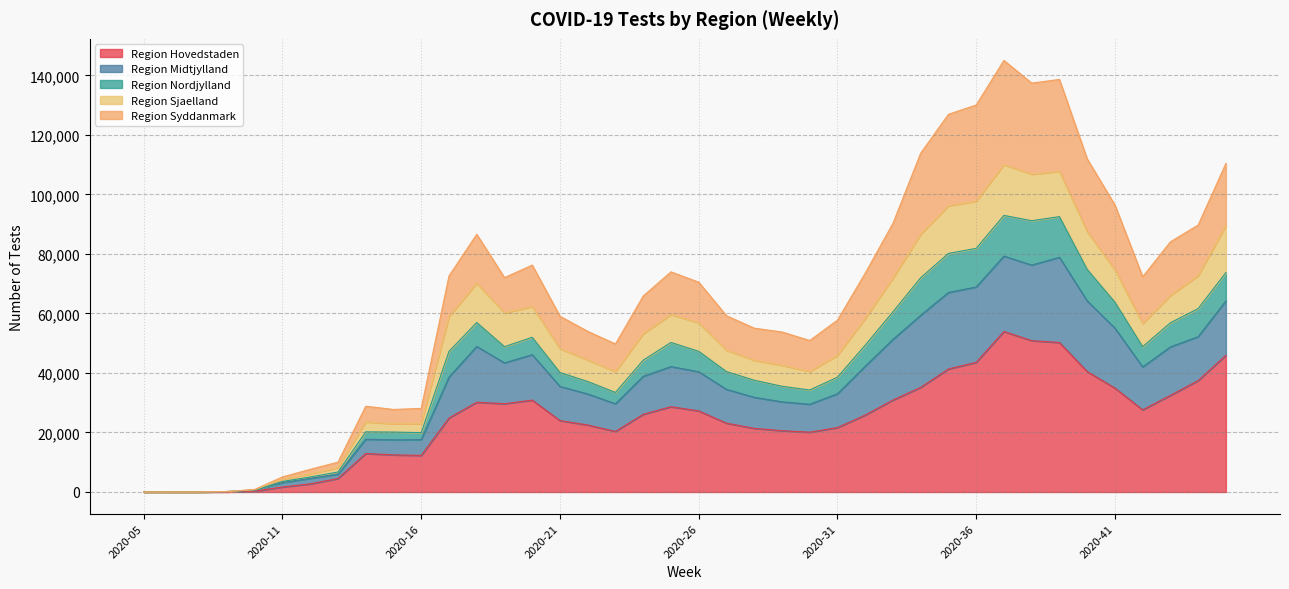

True or false: Region Midtjylland has more than 1 interior local peaks.

True